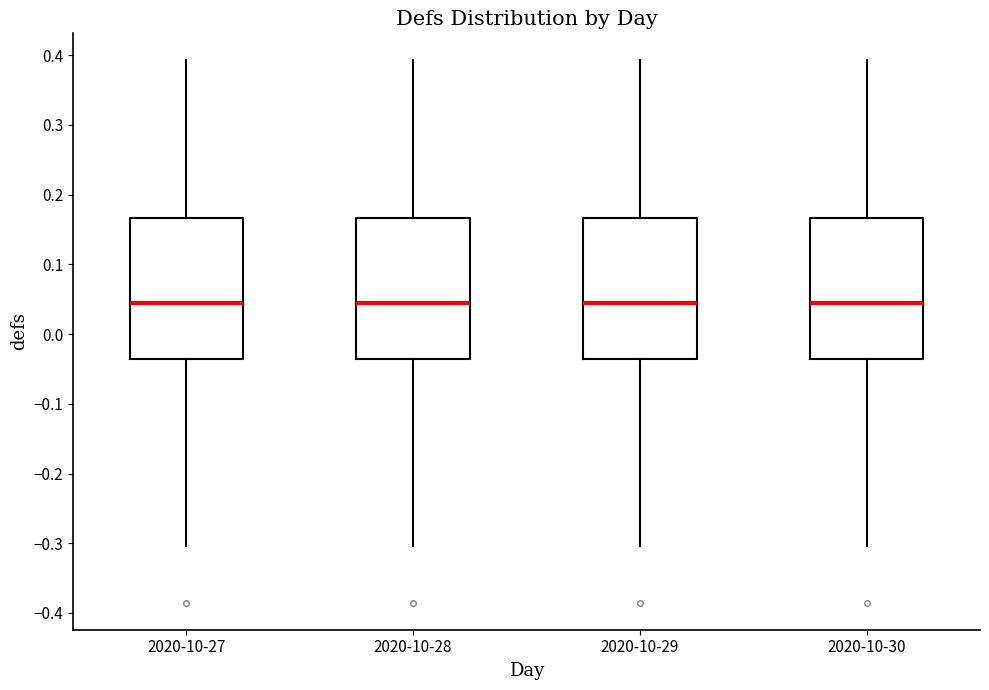

Reading left to right, transcribe this box plot: for each box, give where its median line is, the range the box spans, and where its two whiskers end, as read against the y-axis. The values are not printed on the chart, so give them approximately, as read against the axis.

2020-10-27: median 0.04, box -0.04 to 0.17, whiskers -0.30 to 0.39
2020-10-28: median 0.04, box -0.04 to 0.17, whiskers -0.30 to 0.39
2020-10-29: median 0.04, box -0.04 to 0.17, whiskers -0.30 to 0.39
2020-10-30: median 0.04, box -0.04 to 0.17, whiskers -0.30 to 0.39